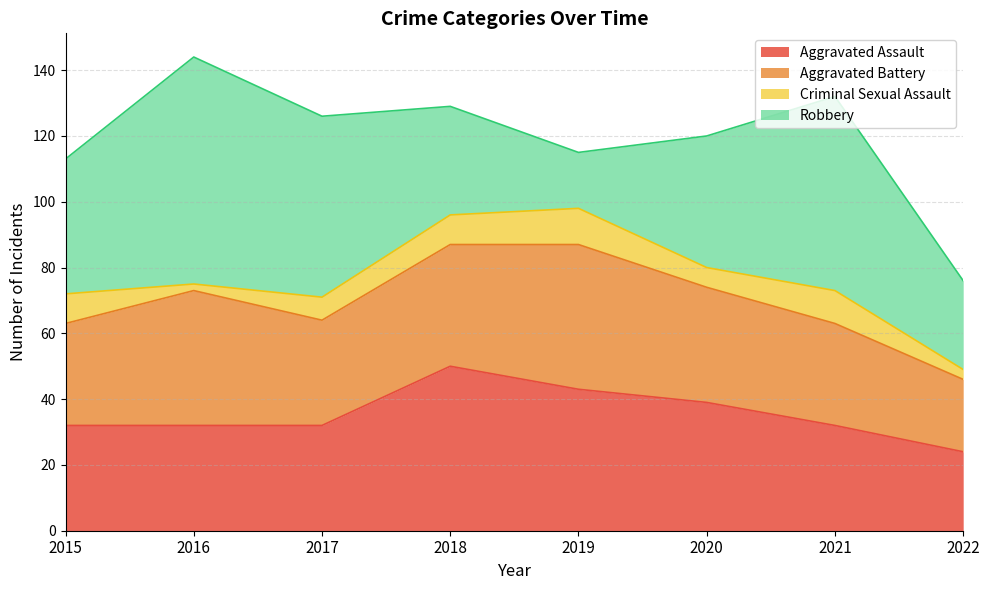

What is the sum of all Robbery values?

341